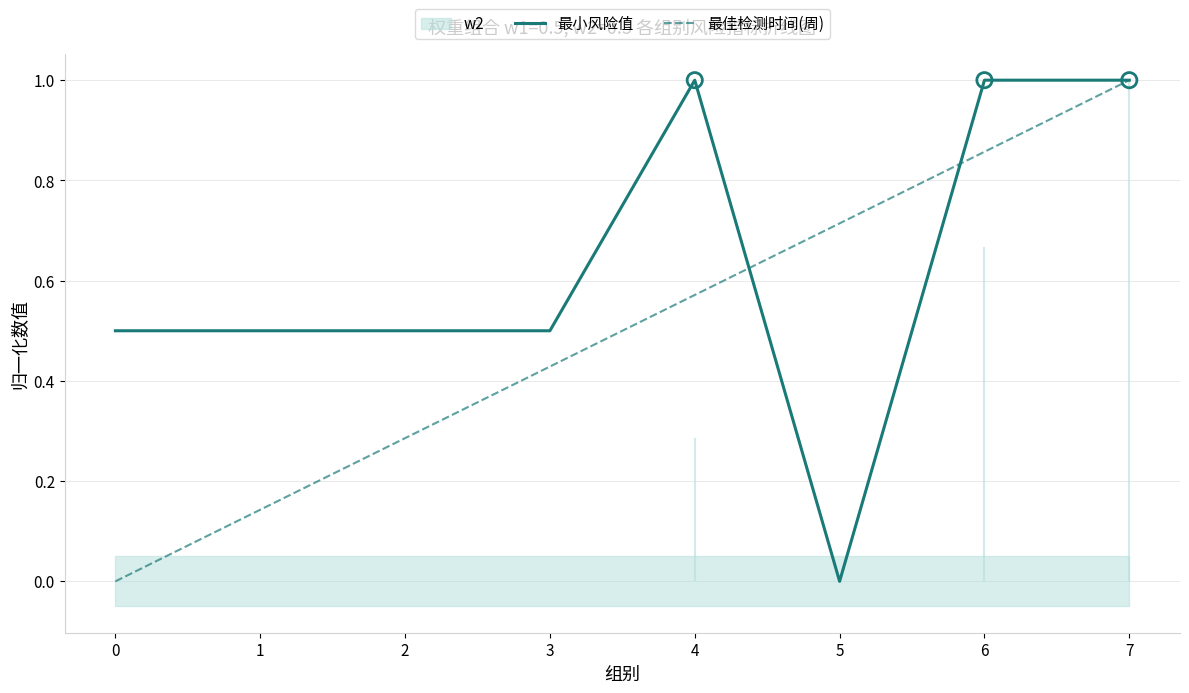

At how many categories does at least one series exceed 0?

8